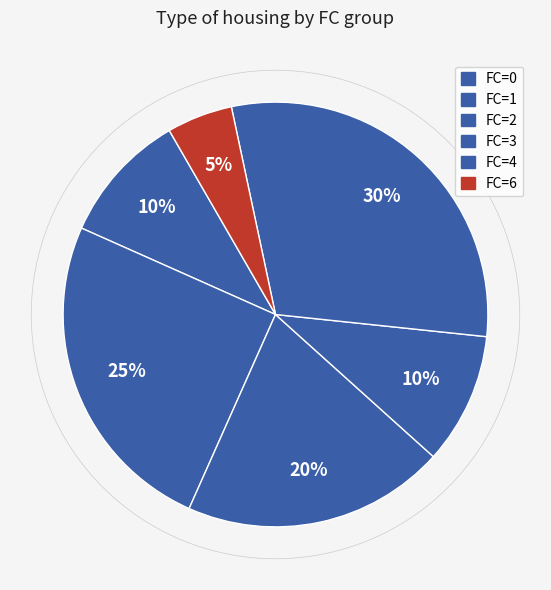

Does any single category account for the majority?

No